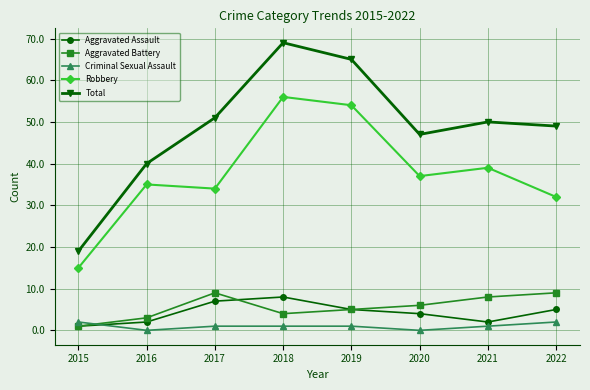

At which category does Aggravated Assault reach its first local peak?

2018